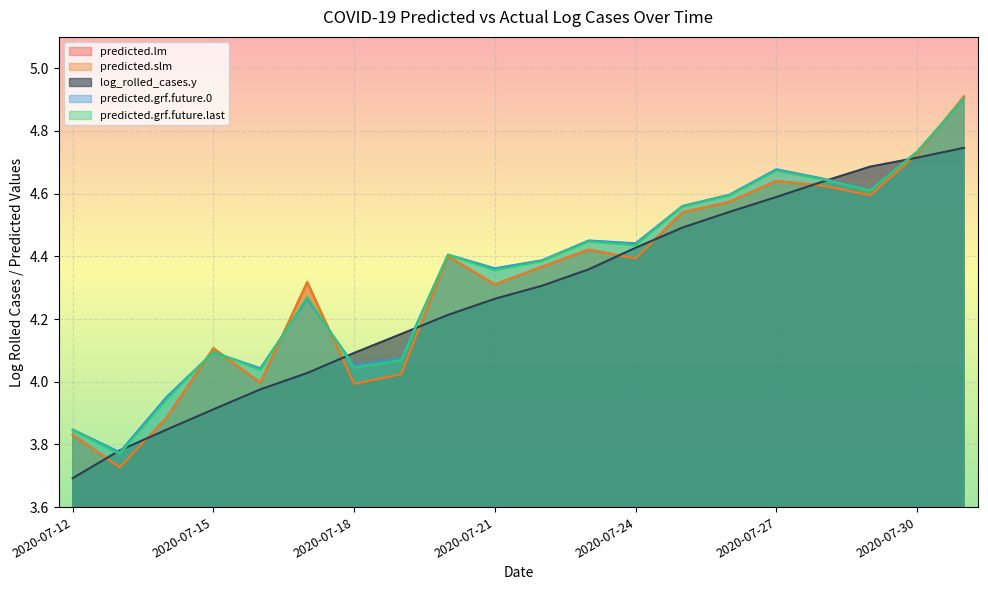

Reading left to right, transcribe all the data shown in this chart.

predicted.lm: 2020-07-12=3.8	2020-07-13=3.7	2020-07-14=3.9	2020-07-15=4.1	2020-07-16=4.0	2020-07-17=4.3	2020-07-18=4.0	2020-07-19=4.0	2020-07-20=4.4	2020-07-21=4.3	2020-07-22=4.4	2020-07-23=4.4	2020-07-24=4.4	2020-07-25=4.5	2020-07-26=4.6	2020-07-27=4.6	2020-07-28=4.6	2020-07-29=4.6	2020-07-30=4.7	2020-07-31=4.9
predicted.slm: 2020-07-12=3.8	2020-07-13=3.7	2020-07-14=3.9	2020-07-15=4.1	2020-07-16=4.0	2020-07-17=4.3	2020-07-18=4.0	2020-07-19=4.0	2020-07-20=4.4	2020-07-21=4.3	2020-07-22=4.4	2020-07-23=4.4	2020-07-24=4.4	2020-07-25=4.5	2020-07-26=4.6	2020-07-27=4.6	2020-07-28=4.6	2020-07-29=4.6	2020-07-30=4.7	2020-07-31=4.9
log_rolled_cases.y: 2020-07-12=3.7	2020-07-13=3.8	2020-07-14=3.8	2020-07-15=3.9	2020-07-16=4.0	2020-07-17=4.0	2020-07-18=4.1	2020-07-19=4.2	2020-07-20=4.2	2020-07-21=4.3	2020-07-22=4.3	2020-07-23=4.4	2020-07-24=4.4	2020-07-25=4.5	2020-07-26=4.5	2020-07-27=4.6	2020-07-28=4.6	2020-07-29=4.7	2020-07-30=4.7	2020-07-31=4.7
predicted.grf.future.0: 2020-07-12=3.8	2020-07-13=3.8	2020-07-14=4.0	2020-07-15=4.1	2020-07-16=4.0	2020-07-17=4.3	2020-07-18=4.1	2020-07-19=4.1	2020-07-20=4.4	2020-07-21=4.4	2020-07-22=4.4	2020-07-23=4.5	2020-07-24=4.4	2020-07-25=4.6	2020-07-26=4.6	2020-07-27=4.7	2020-07-28=4.6	2020-07-29=4.6	2020-07-30=4.7	2020-07-31=4.9
predicted.grf.future.last: 2020-07-12=3.8	2020-07-13=3.8	2020-07-14=3.9	2020-07-15=4.1	2020-07-16=4.0	2020-07-17=4.3	2020-07-18=4.0	2020-07-19=4.1	2020-07-20=4.4	2020-07-21=4.4	2020-07-22=4.4	2020-07-23=4.4	2020-07-24=4.4	2020-07-25=4.6	2020-07-26=4.6	2020-07-27=4.7	2020-07-28=4.6	2020-07-29=4.6	2020-07-30=4.7	2020-07-31=4.9